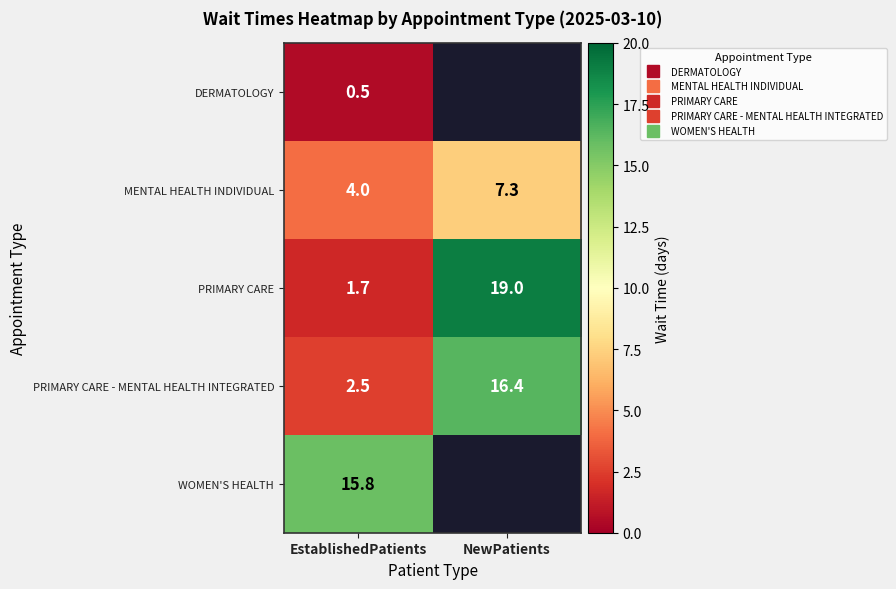

Which series changed the most between EstablishedPatients and NewPatients?

PRIMARY CARE